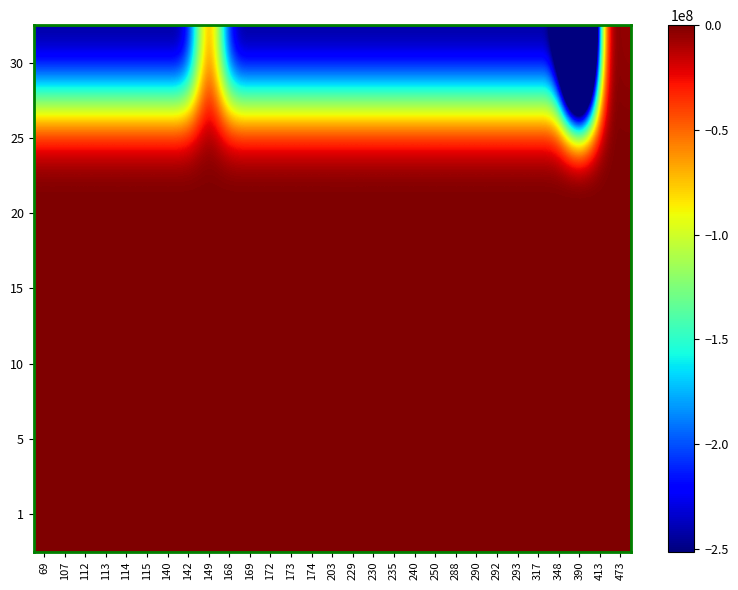

What is the greatest value displayed?

97.0